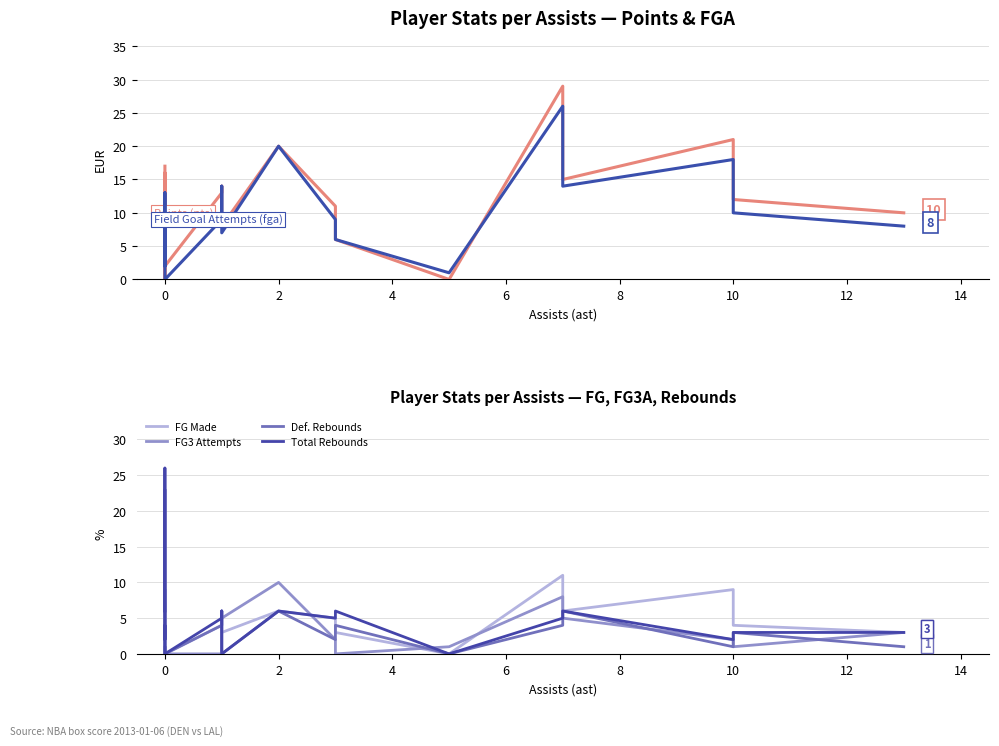

Is it true that FG Made equals 3 at 12?

True